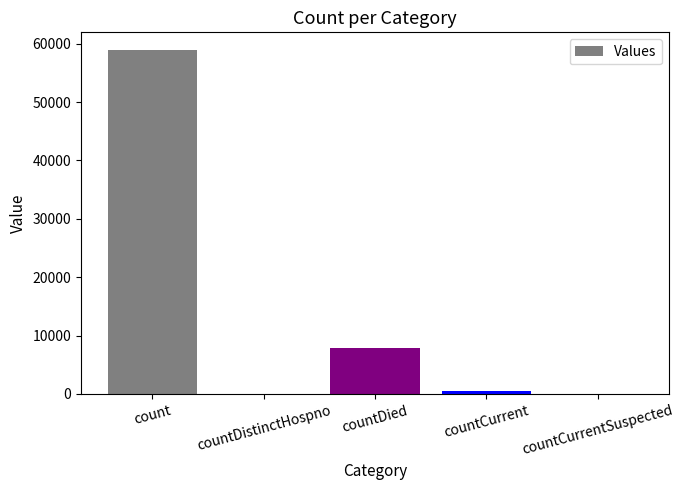

What is the sum of all values?

67308